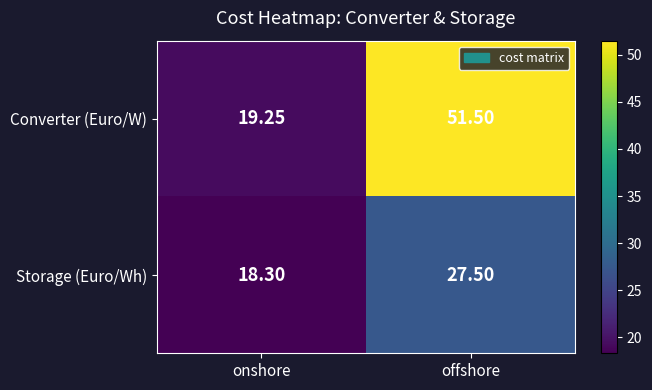

Where is Converter (Euro/W) nearest to the value 35?

onshore